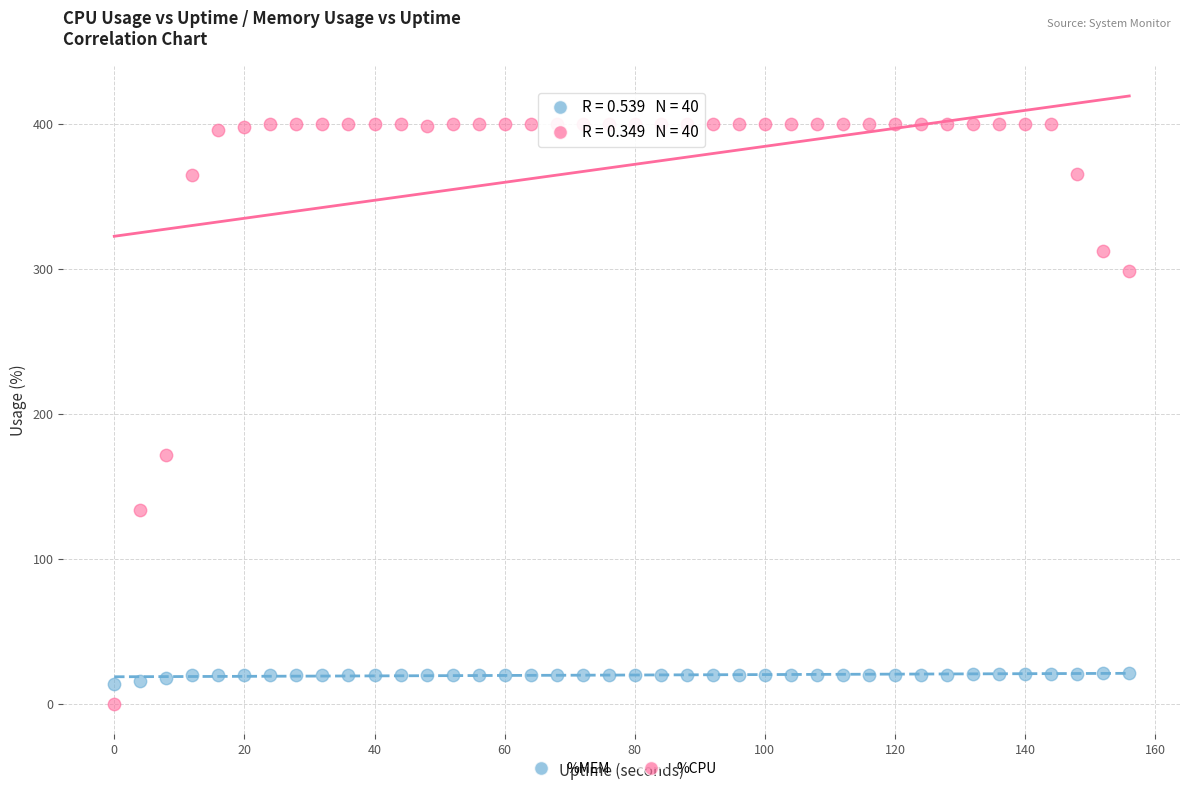

Across all data points, what is the range of X values (max minus min)?

156.0